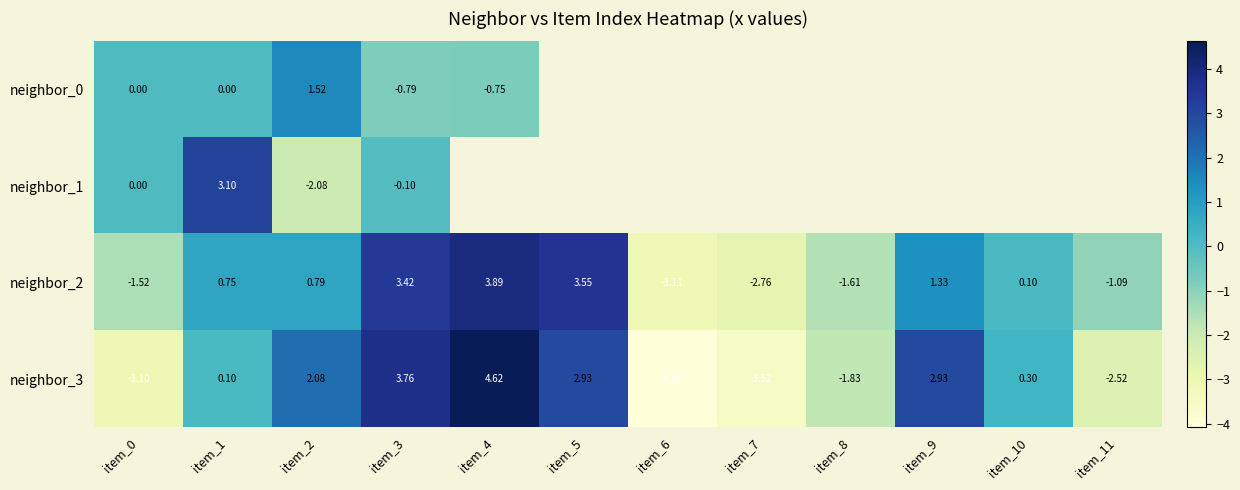

How many categories are shown in the chart?

12